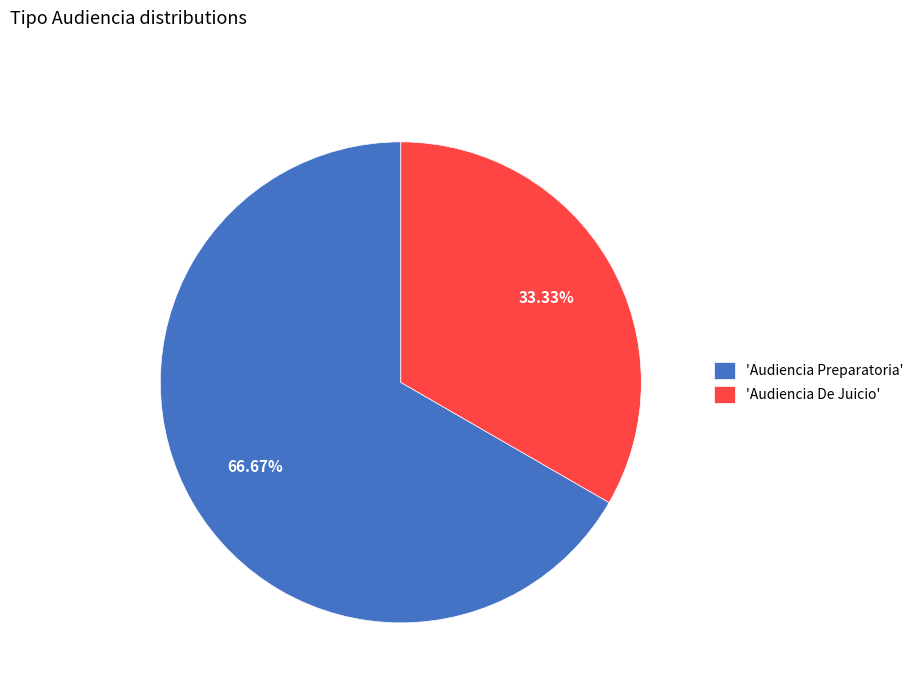

What is the ratio of the value at 'Audiencia Preparatoria' to the value at 'Audiencia De Juicio'?

2.0